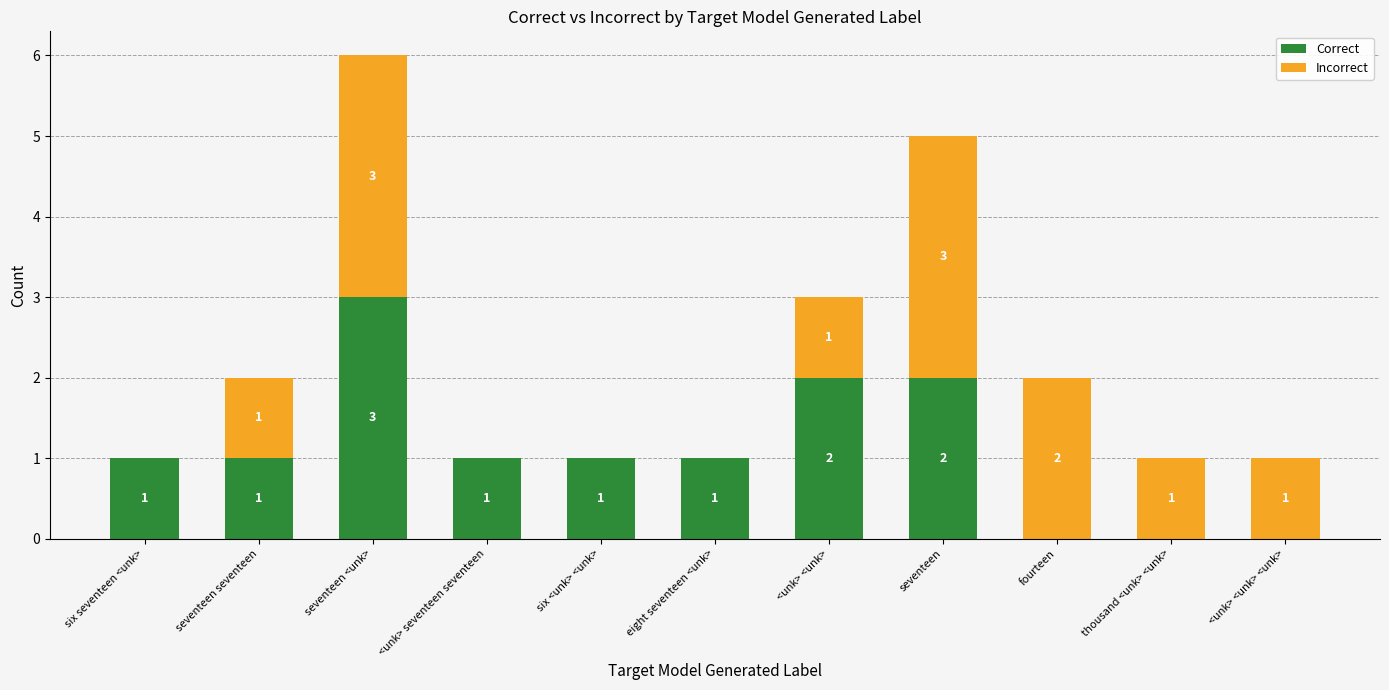

How many categories are shown in the chart?

11